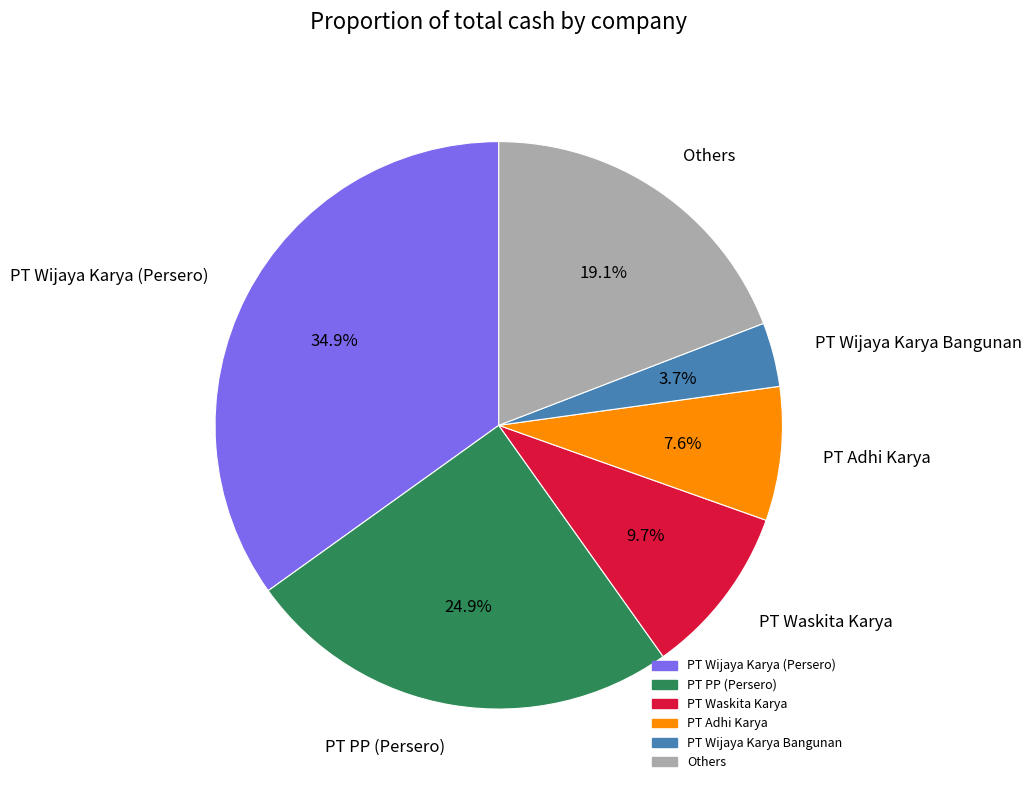

Between PT Wijaya Karya (Persero) and PT Wijaya Karya Bangunan, which is larger?

PT Wijaya Karya (Persero)